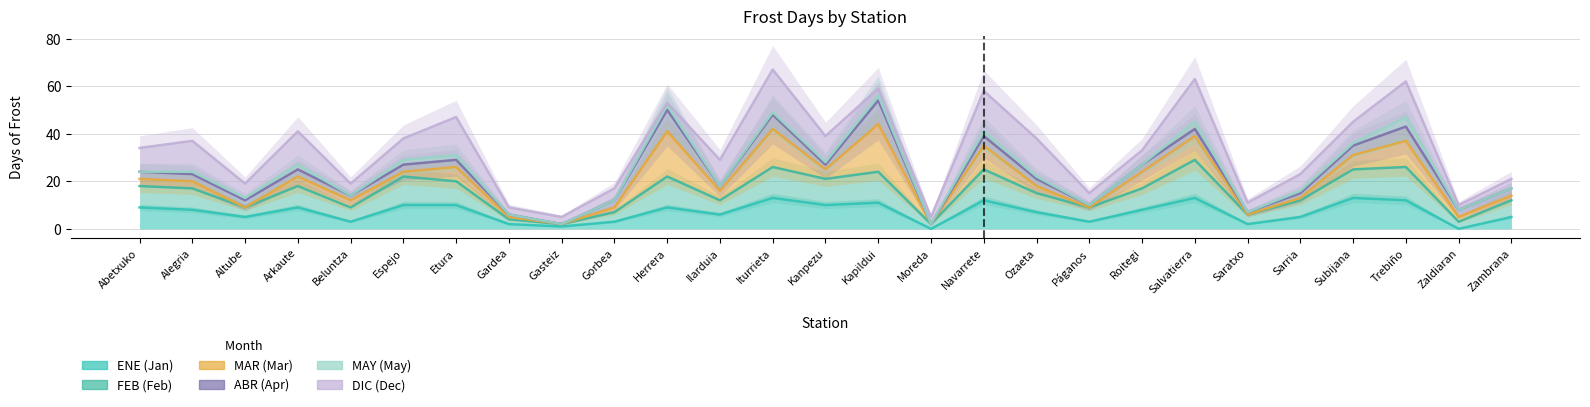

At which category does FEB reach its first local peak?

Arkaute